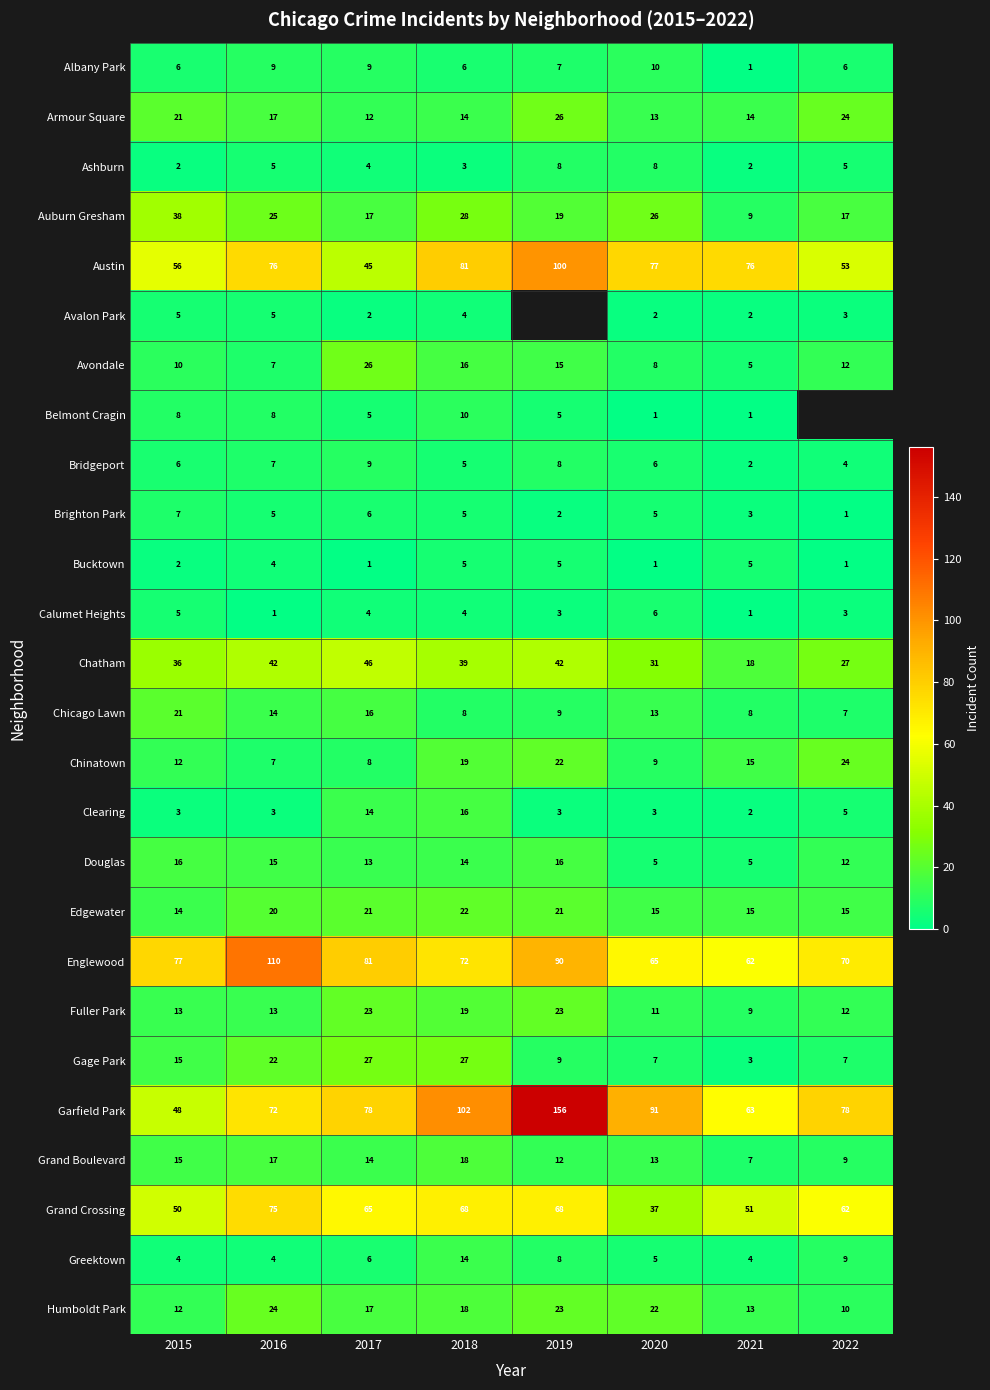

Between 2016 and 2020, which series saw the biggest shift?

Englewood